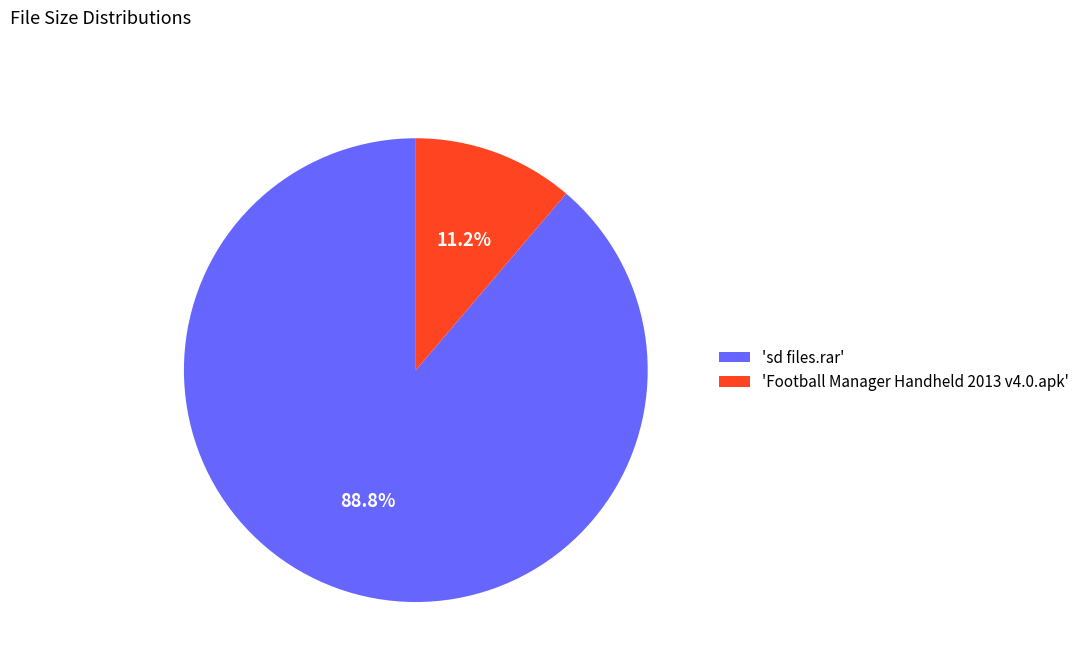

What portion of the pie excludes 'sd files.rar'?

11.2%